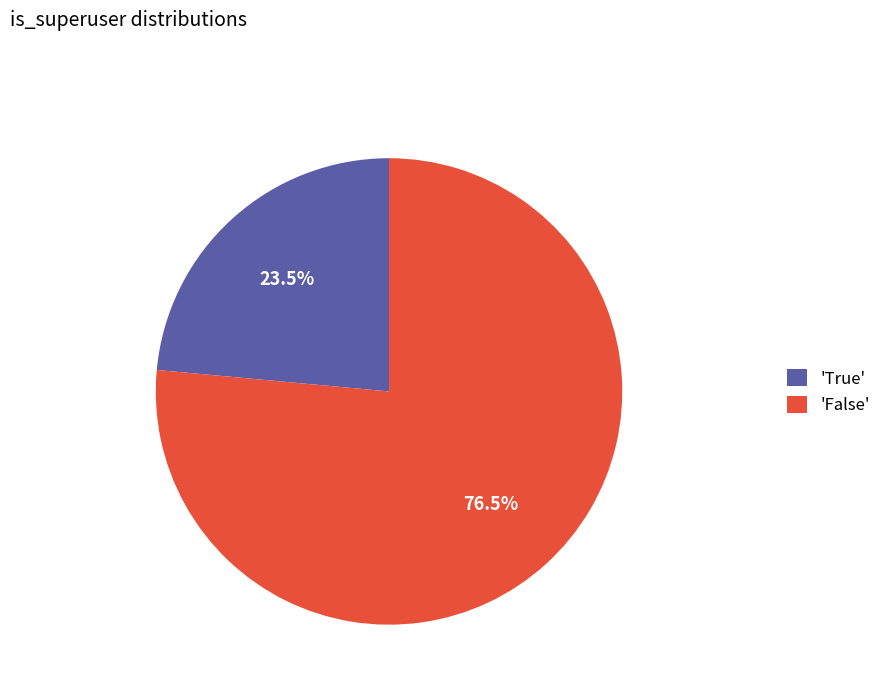

Which has a higher value, 'False' or 'True'?

'False'